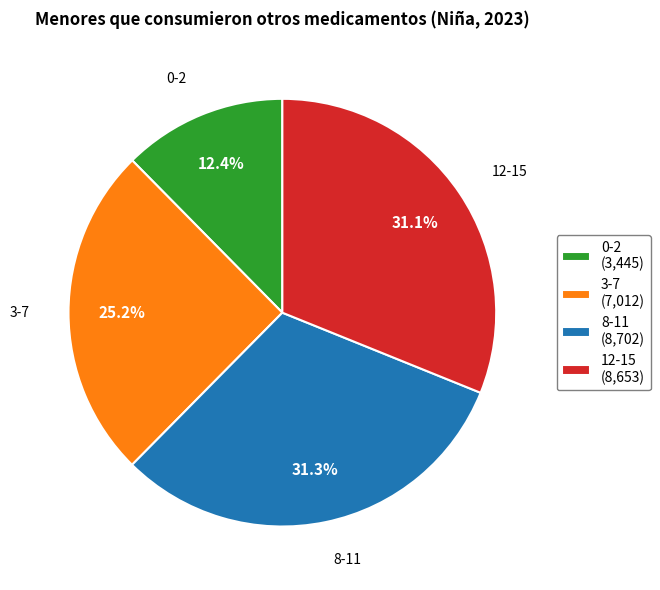

To the nearest percent, what is the difference between the largest and smallest slice percentages?

19%